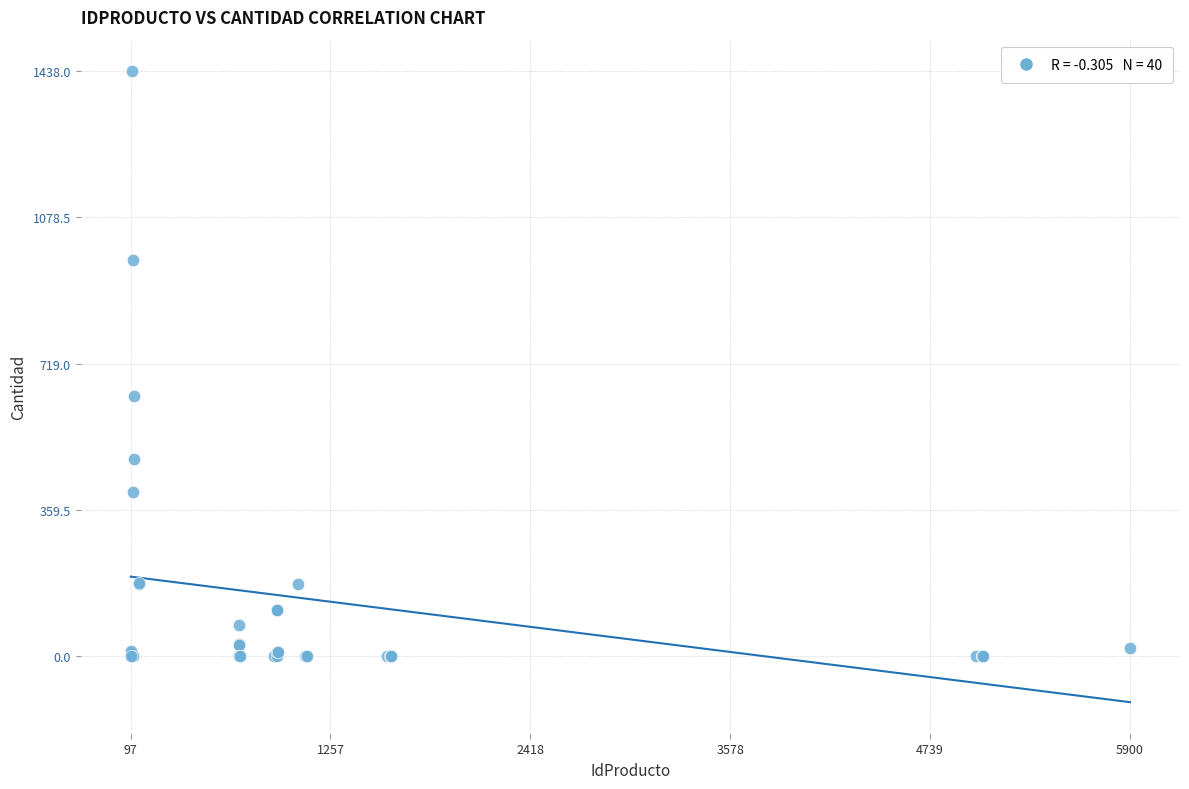

What Y value in the scatter plot is closest to 719?

639.0